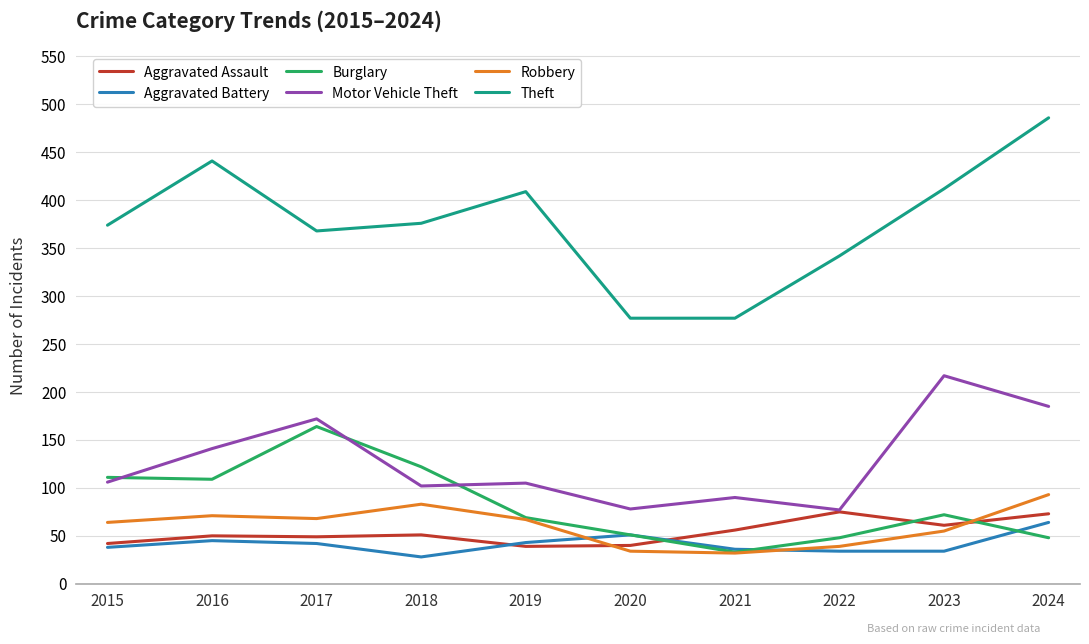

True or false: Aggravated Assault and Theft intersect in this chart.

False